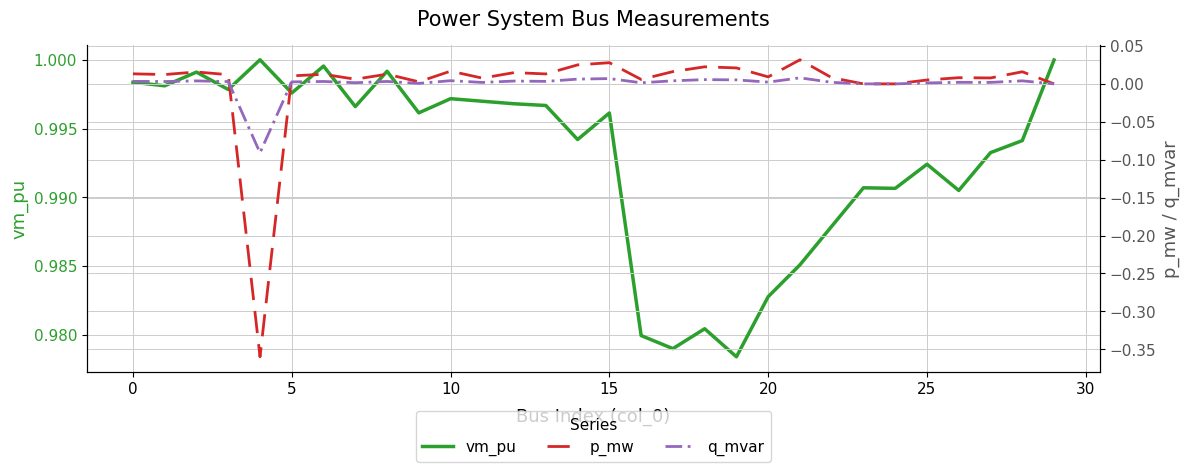

Reading left to right, what are all the values shown in this chart?

vm_pu: 1.0	1.0	1.0	1.0	1.0	1.0	1.0	1.0	1.0	1.0	1.0	1.0	1.0	1.0	1.0	1.0	1.0	1.0	1.0	1.0	1.0	1.0	1.0	1.0	1.0	1.0	1.0	1.0	1.0	1.0
p_mw: 0.0	0.0	0.0	0.0	-0.4	0.0	0.0	0.0	0.0	0.0	0.0	0.0	0.0	0.0	0.0	0.0	0.0	0.0	0.0	0.0	0.0	0.0	0.0	0.0	0.0	0.0	0.0	0.0	0.0	0.0
q_mvar: 0.0	0.0	0.0	0.0	-0.1	0.0	0.0	0.0	0.0	0.0	0.0	0.0	0.0	0.0	0.0	0.0	0.0	0.0	0.0	0.0	0.0	0.0	0.0	0.0	0.0	0.0	0.0	0.0	0.0	0.0